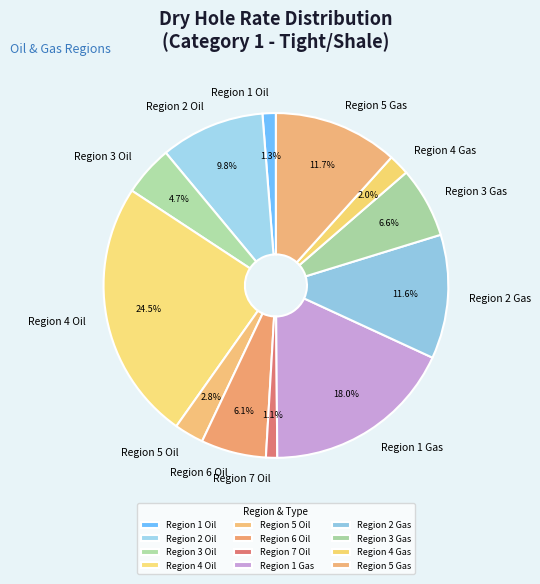

Is Region 4 Gas the majority of the pie?

No